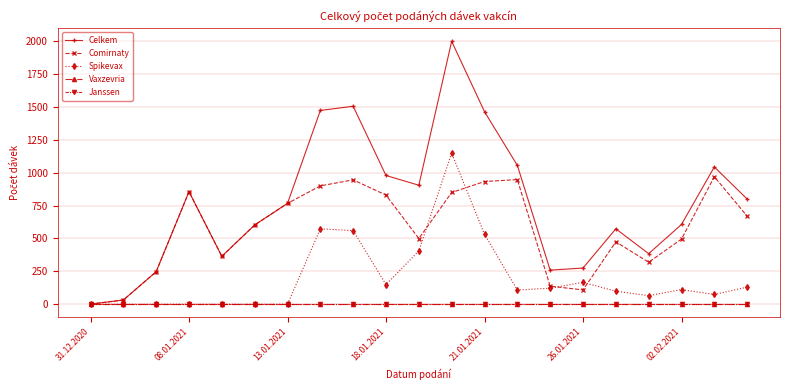

Is this an area chart (filled region under the line)?

No